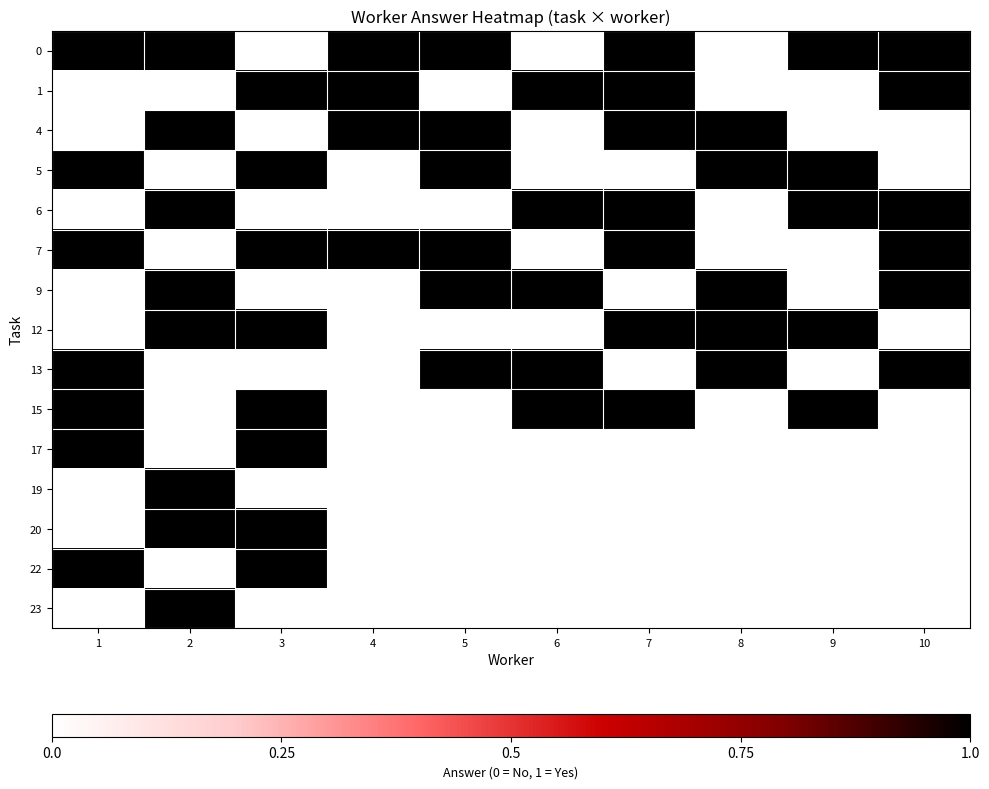

How many series are shown in this chart?

15